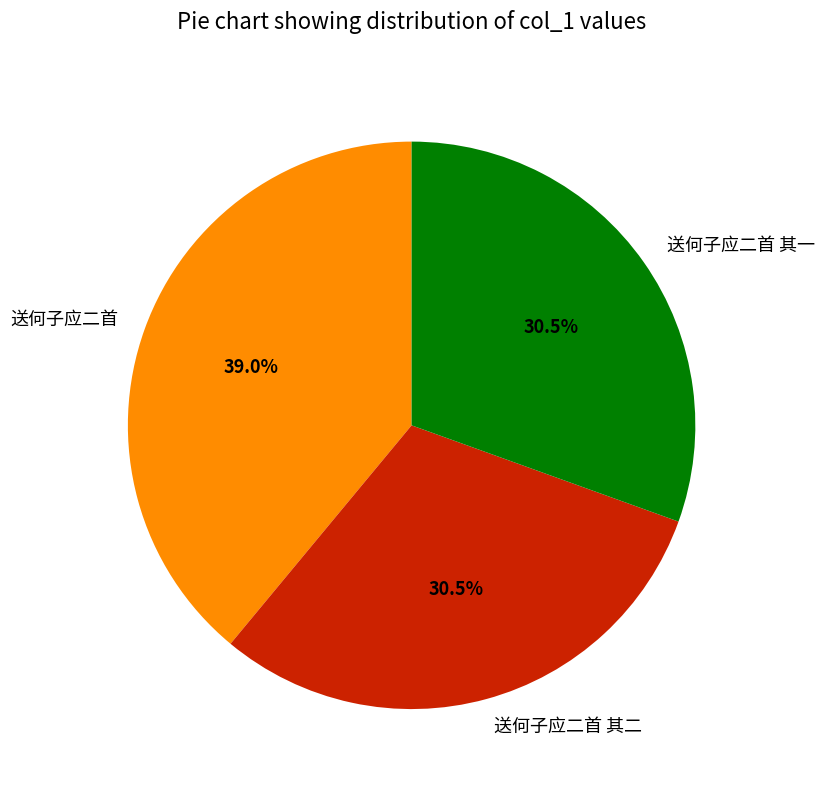

Which slice is the largest?

送何子应二首